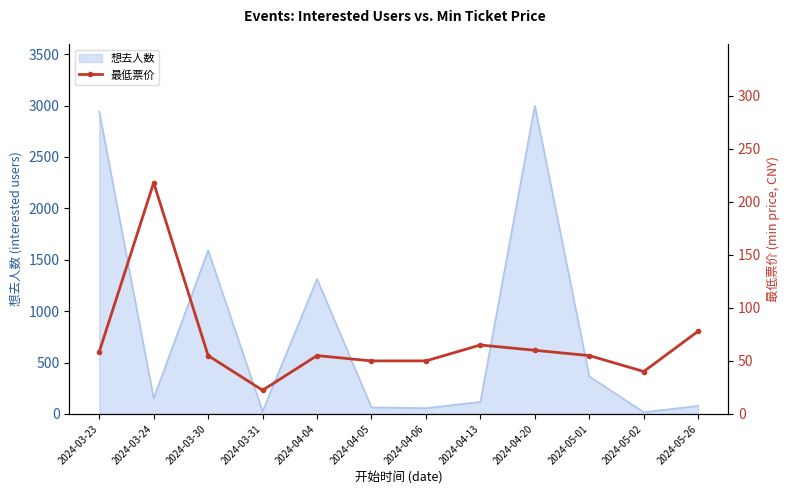

List the labels in order of value, smallest first.

2024-03-31, 2024-05-02, 2024-04-05, 2024-04-06, 2024-03-30, 2024-04-04, 2024-05-01, 2024-03-23, 2024-04-20, 2024-04-13, 2024-05-26, 2024-03-24